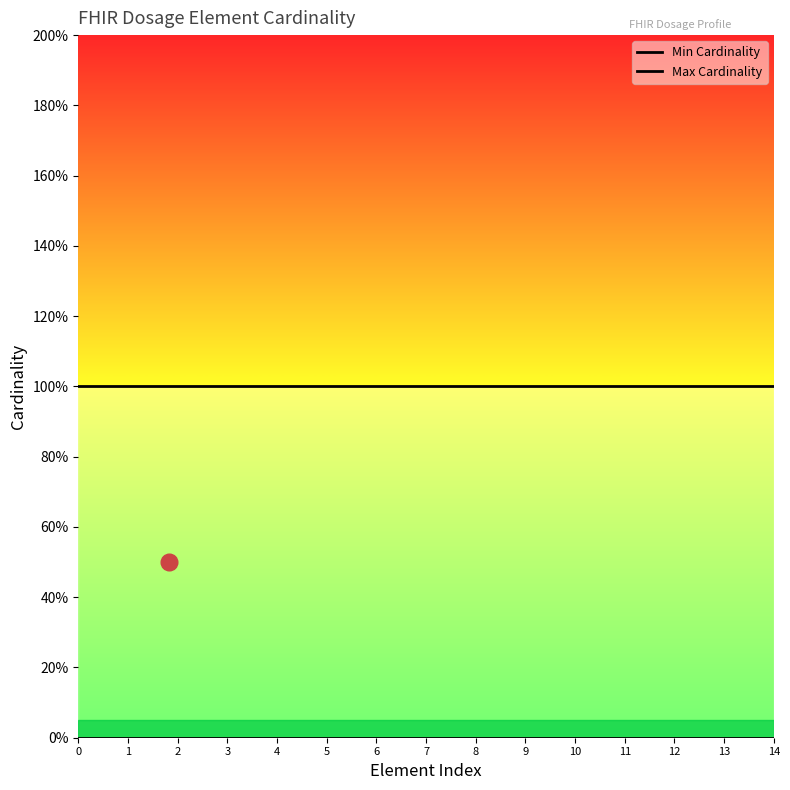

What is the label of the 1st point from the left?

Dosage.id